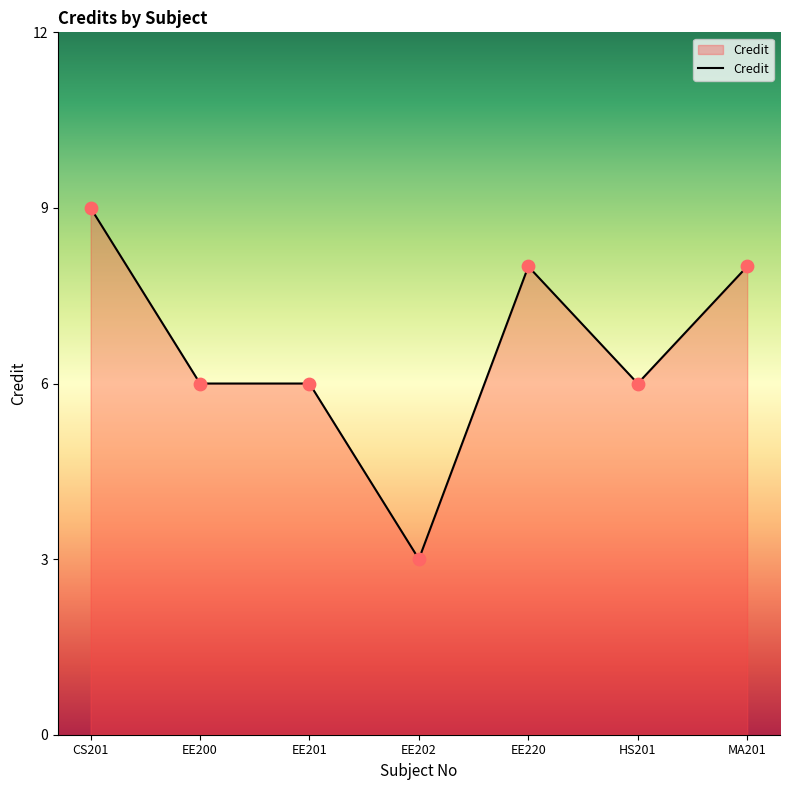

Between EE202 and EE200, which is larger?

EE200